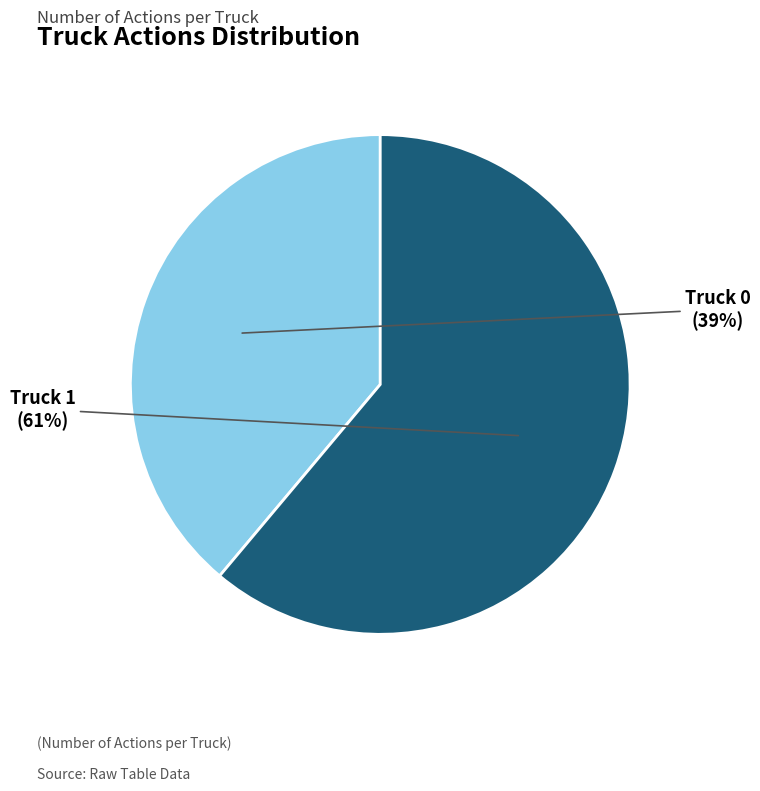

To the nearest percent, what is the average slice percentage?

50%